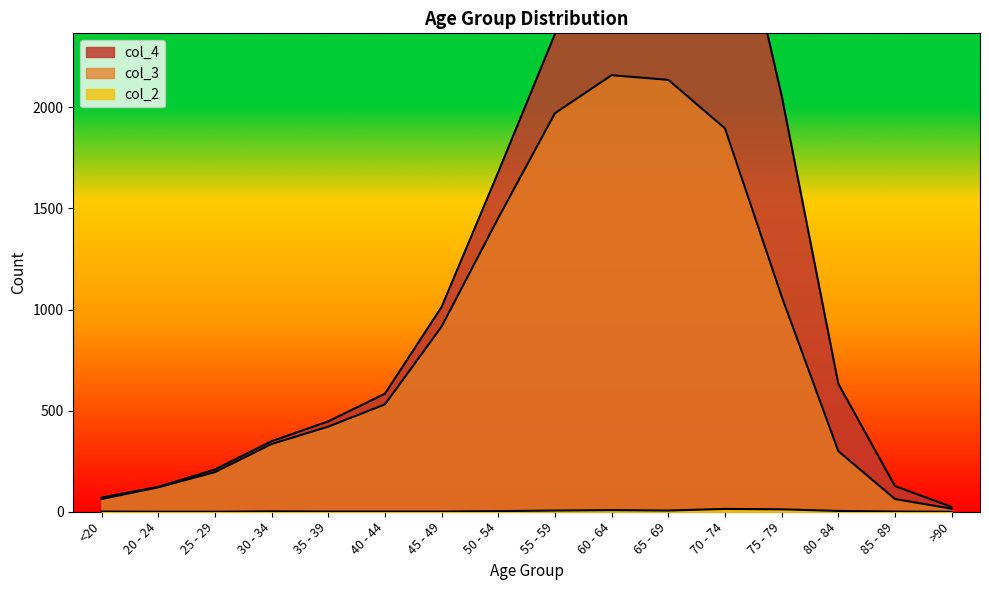

Which series has the largest total across all categories?

col_3